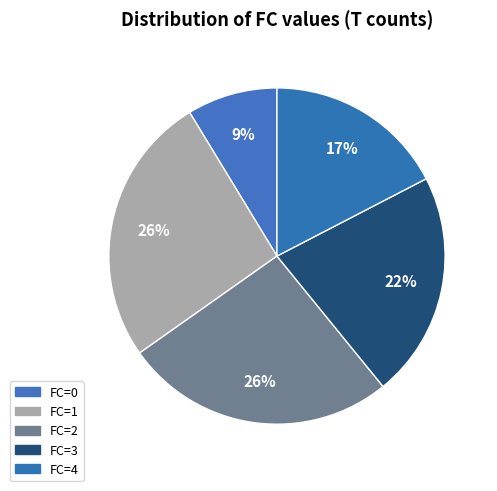

What portion of the pie excludes FC=0?

91.3%